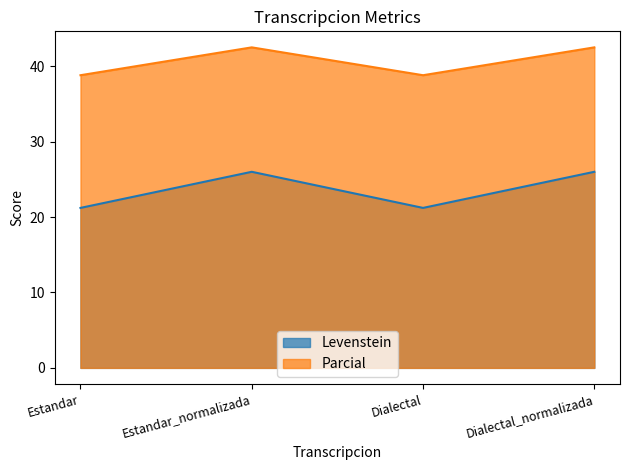

How many lines are shown in the chart?

2